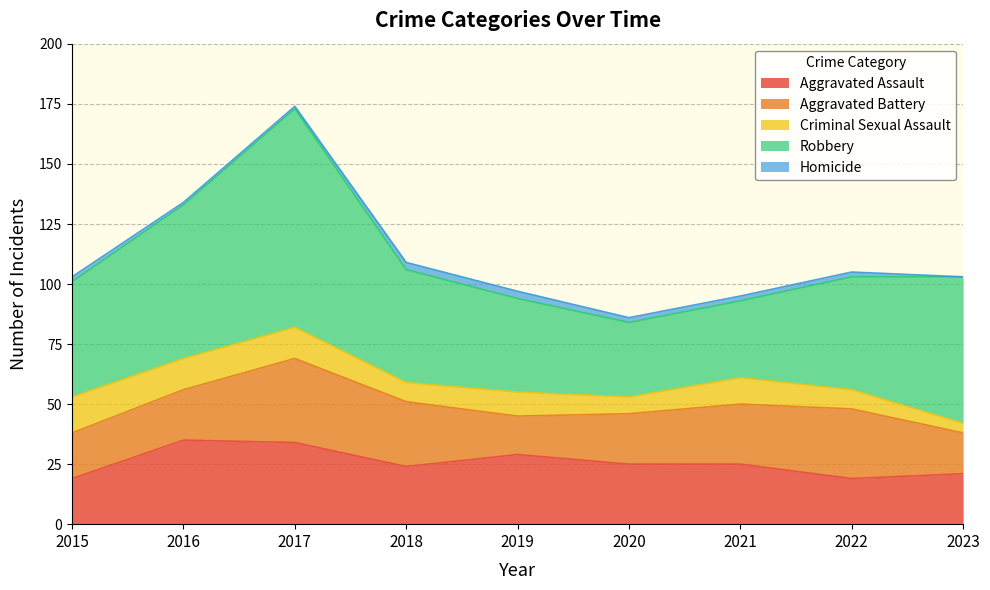

Which series has the largest total across all categories?

Robbery